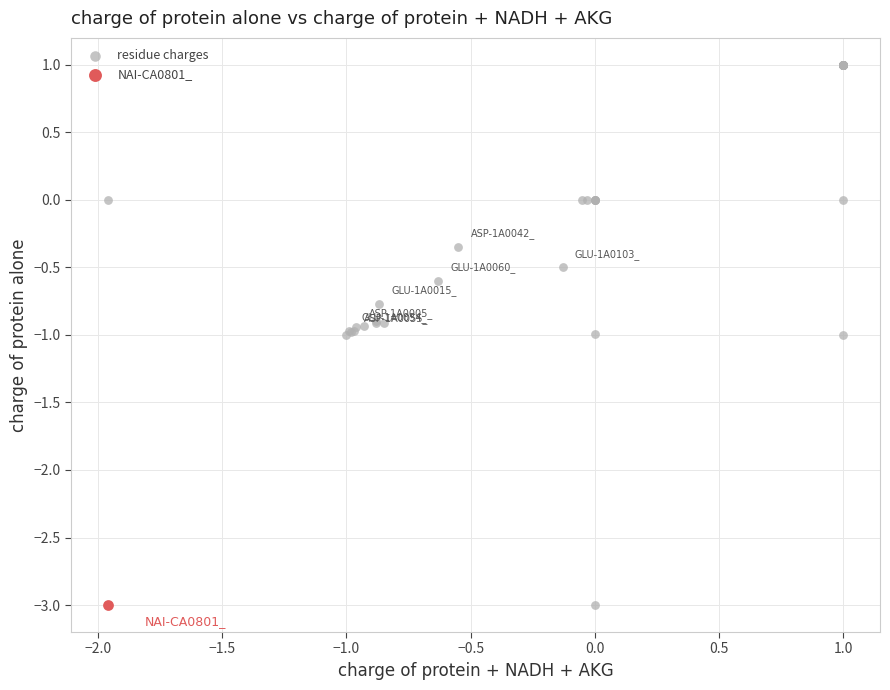

What are all the series names shown in the legend?

residue charges, NAI-CA0801_